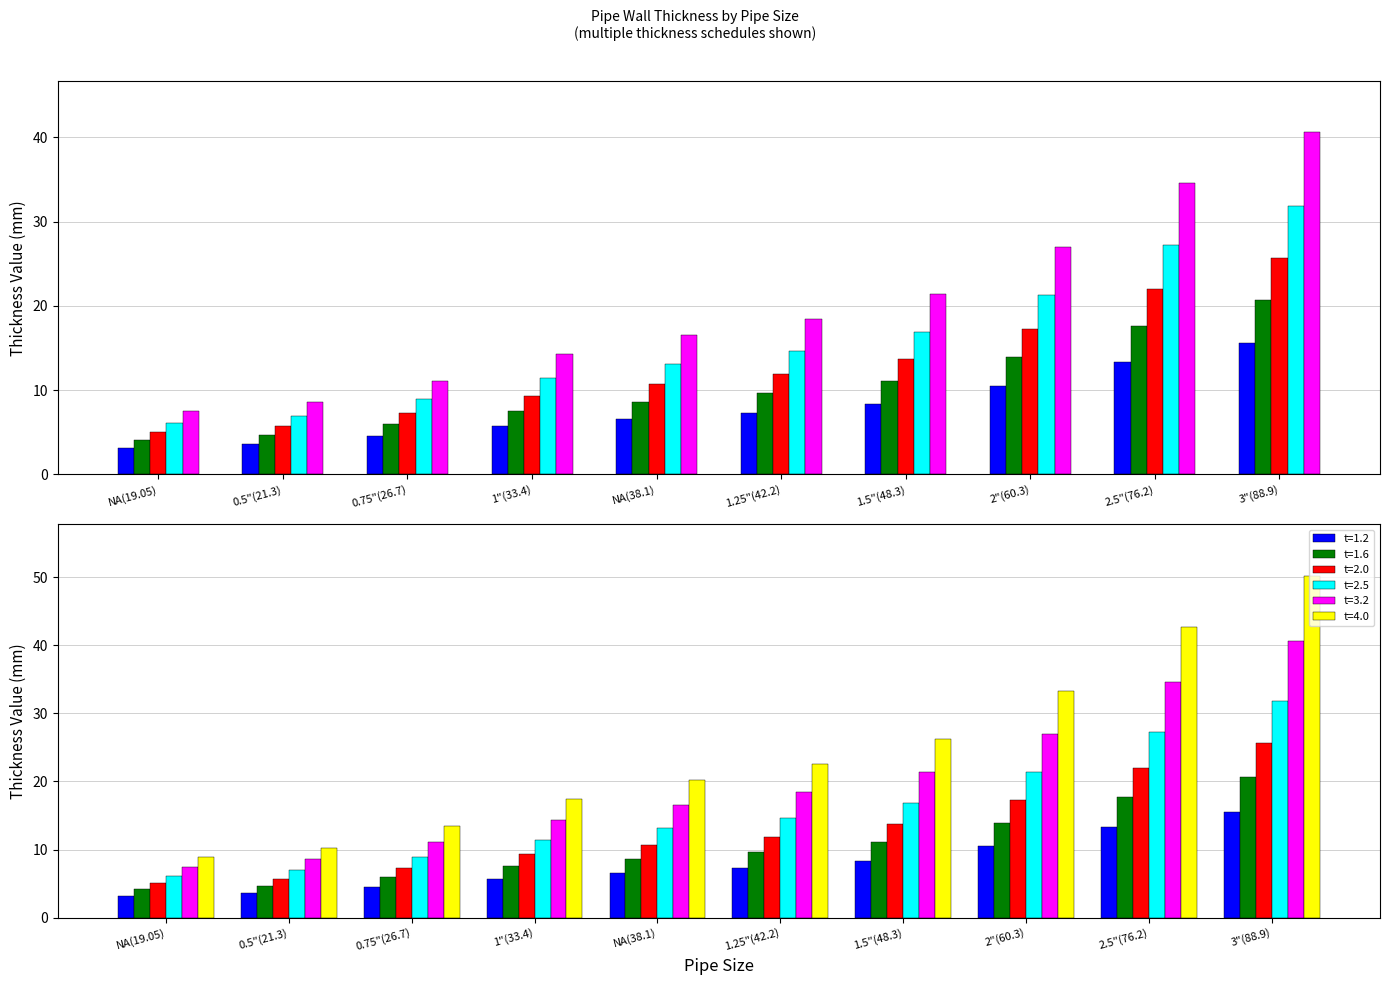

Where does the t=1.2 series first go above 7?

1.25"(42.2)